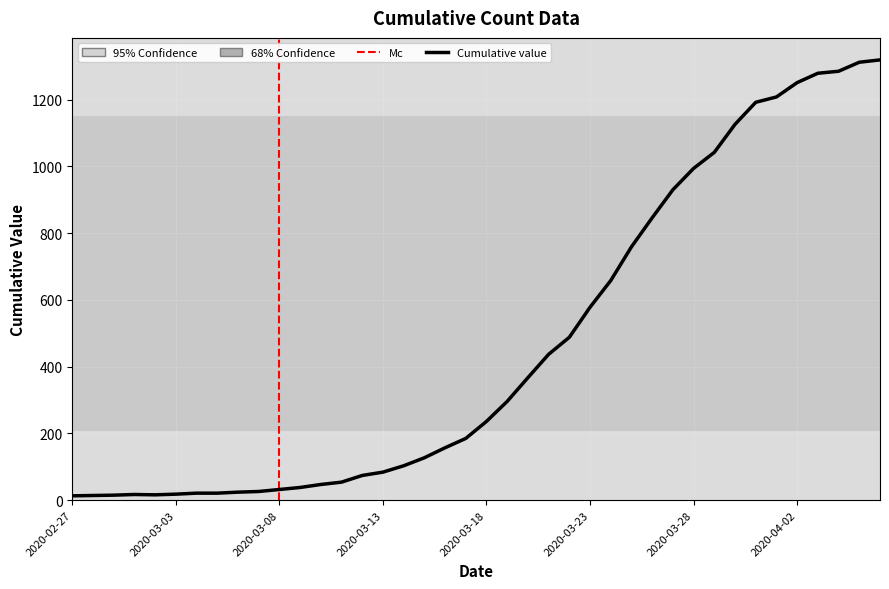

The value at 2020-03-11 is 83. True or false?

False